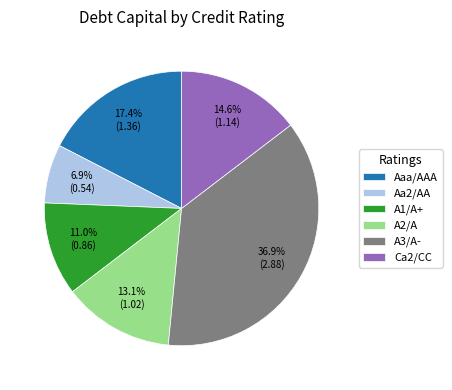

How many slices are in this pie chart?

6